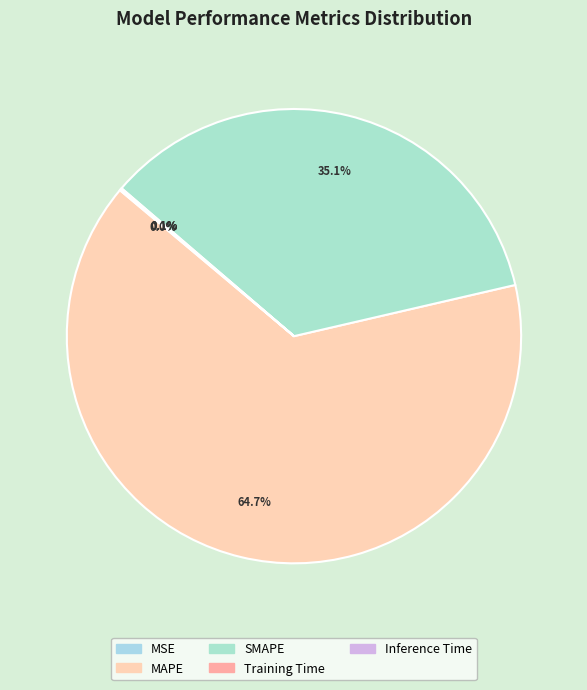

The SMAPE slice represents 35% of the pie. True or false?

True